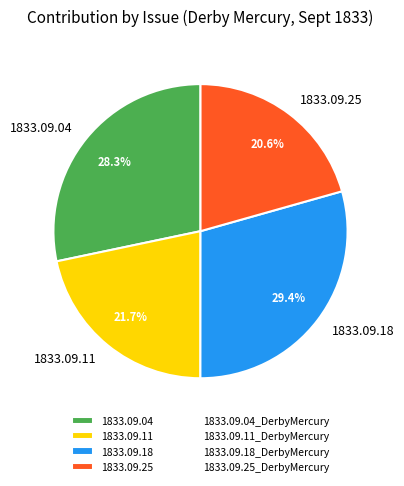

What is the largest slice in the pie chart?

1833.09.18